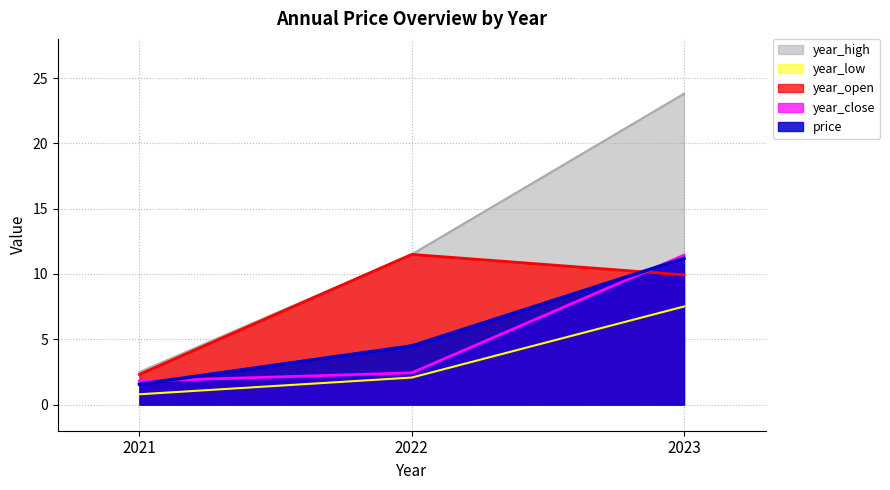

Reading left to right, transcribe all the data shown in this chart.

price: 1.6	4.5	11.2
year_open: 2.3	11.5	9.9
year_high: 2.5	11.5	23.8
year_low: 0.8	2.1	7.5
year_close: 1.8	2.4	11.4